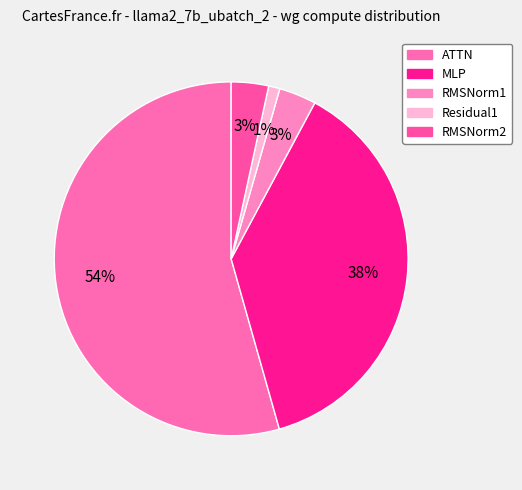

How many segments does this pie chart have?

5